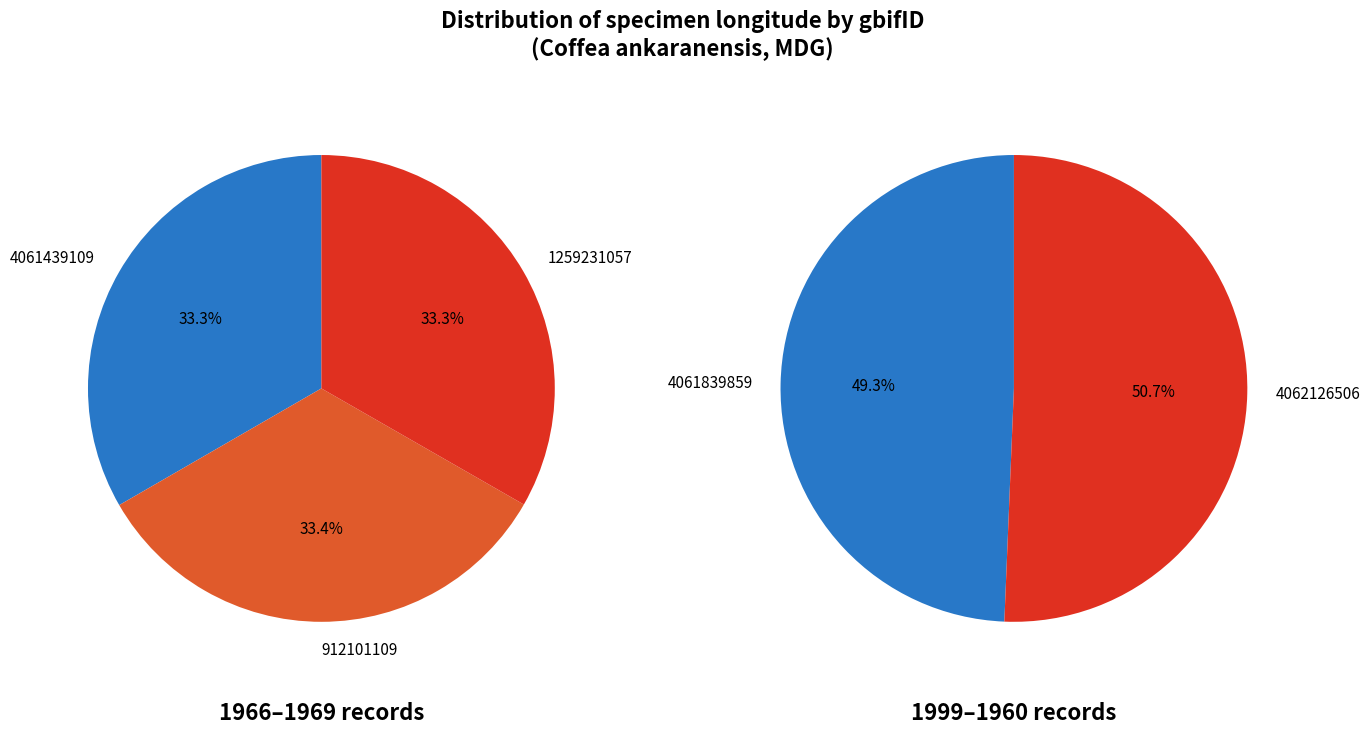

What is the largest slice in the pie chart?

912101109